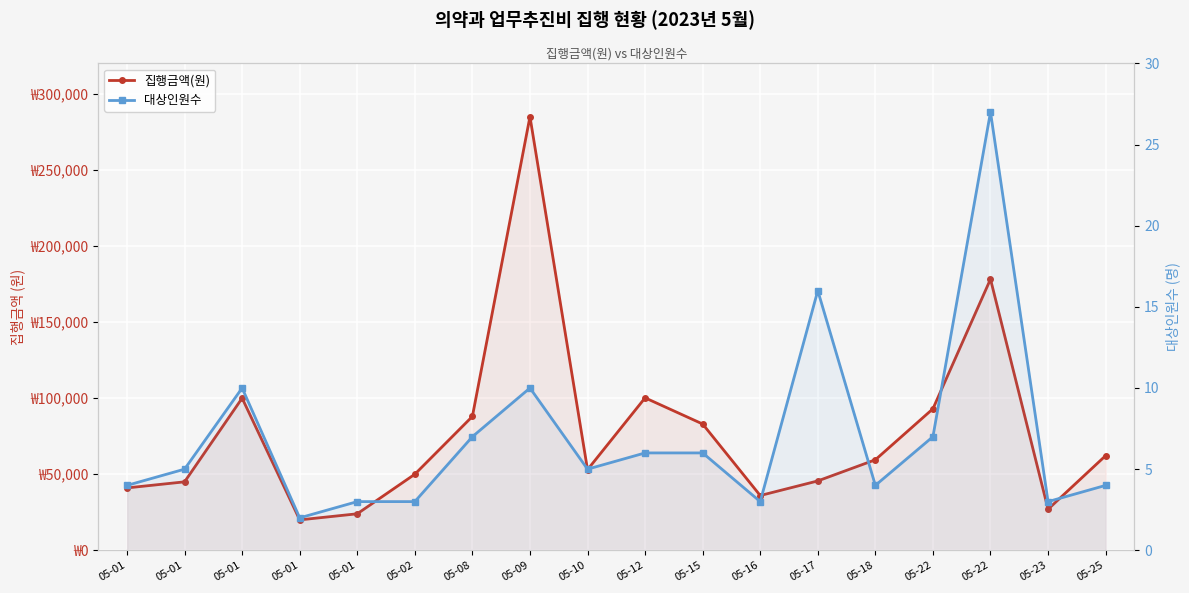

True or false: 대상인원수 and 집행금액(원) intersect in this chart.

False